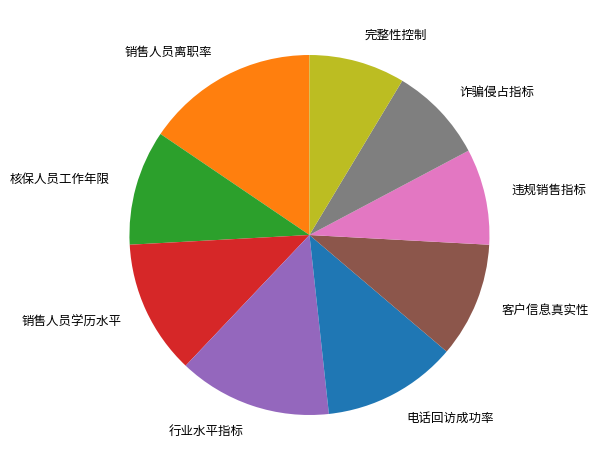

Which slice is the largest?

销售人员离职率